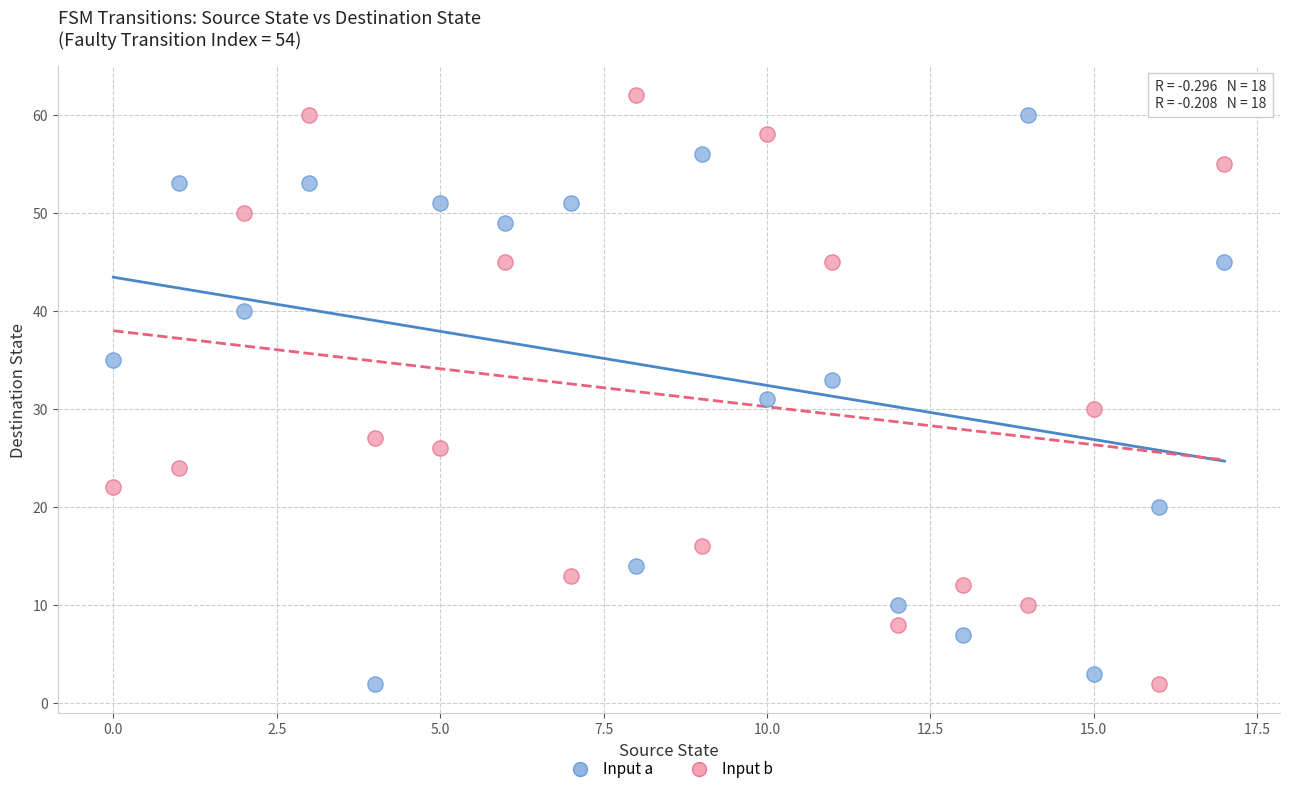

Across all data points, what is the range of Y values (max minus min)?

60